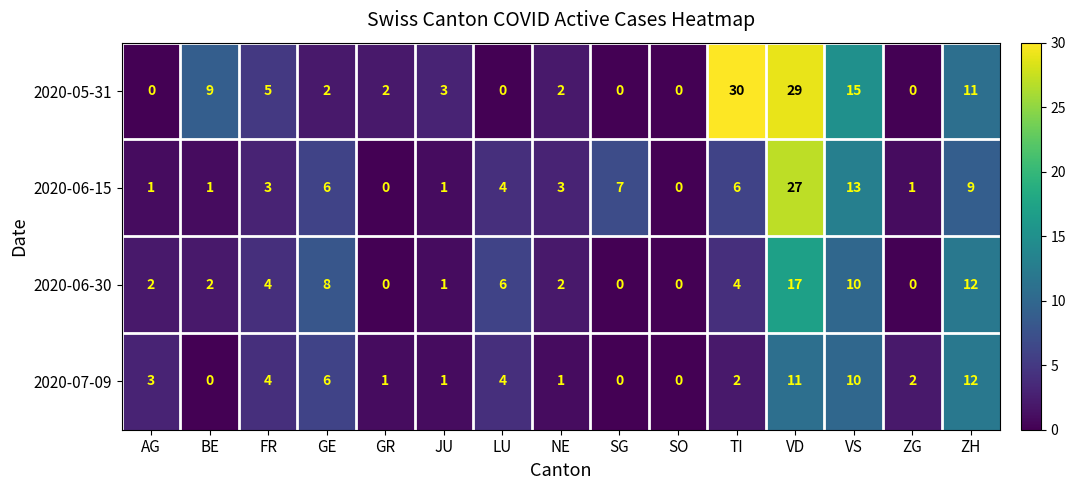

List the series in order of their overall mean, lowest first.

2020-07-09, 2020-06-30, 2020-06-15, 2020-05-31